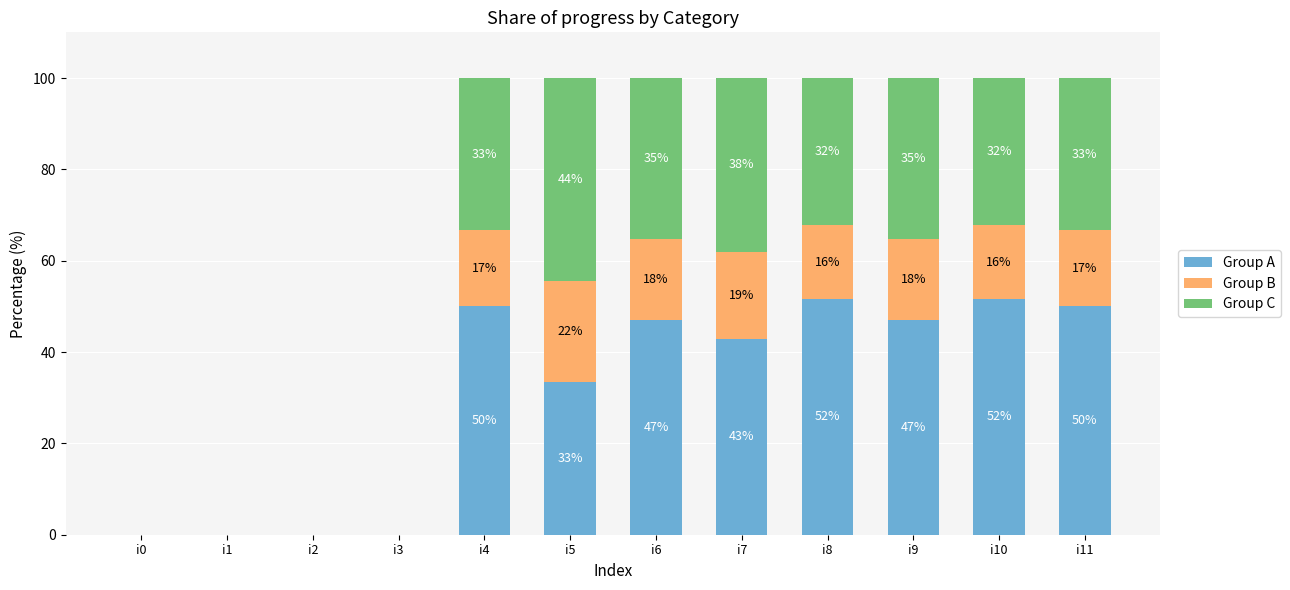

Does the chart contain stacked bars?

Yes